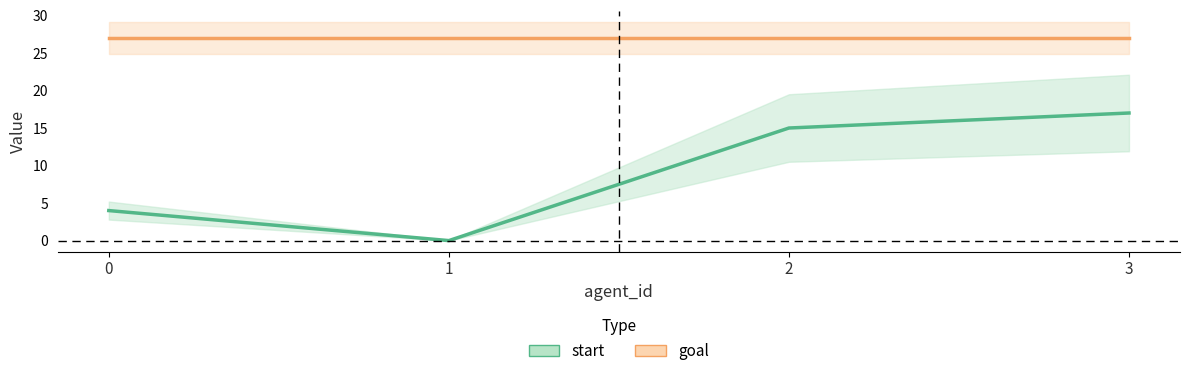

What is the approximate value at 3?

17